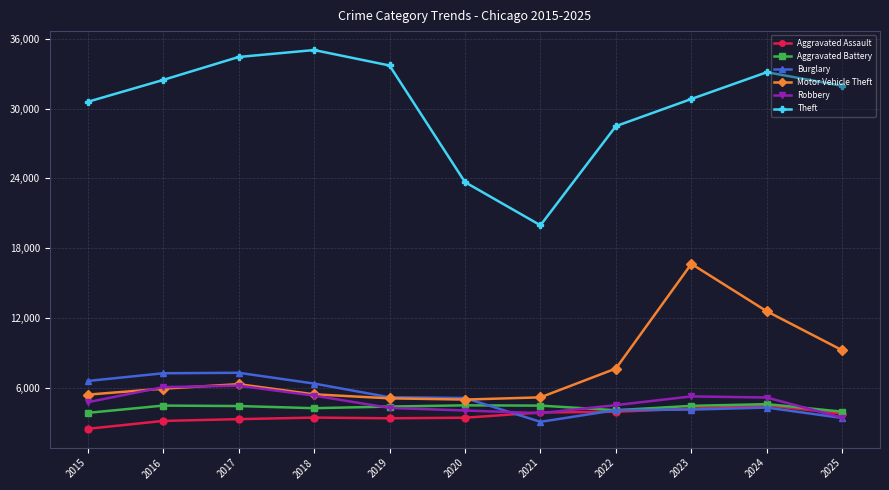

Is it true that Aggravated Battery equals 1149 at 2020?

False